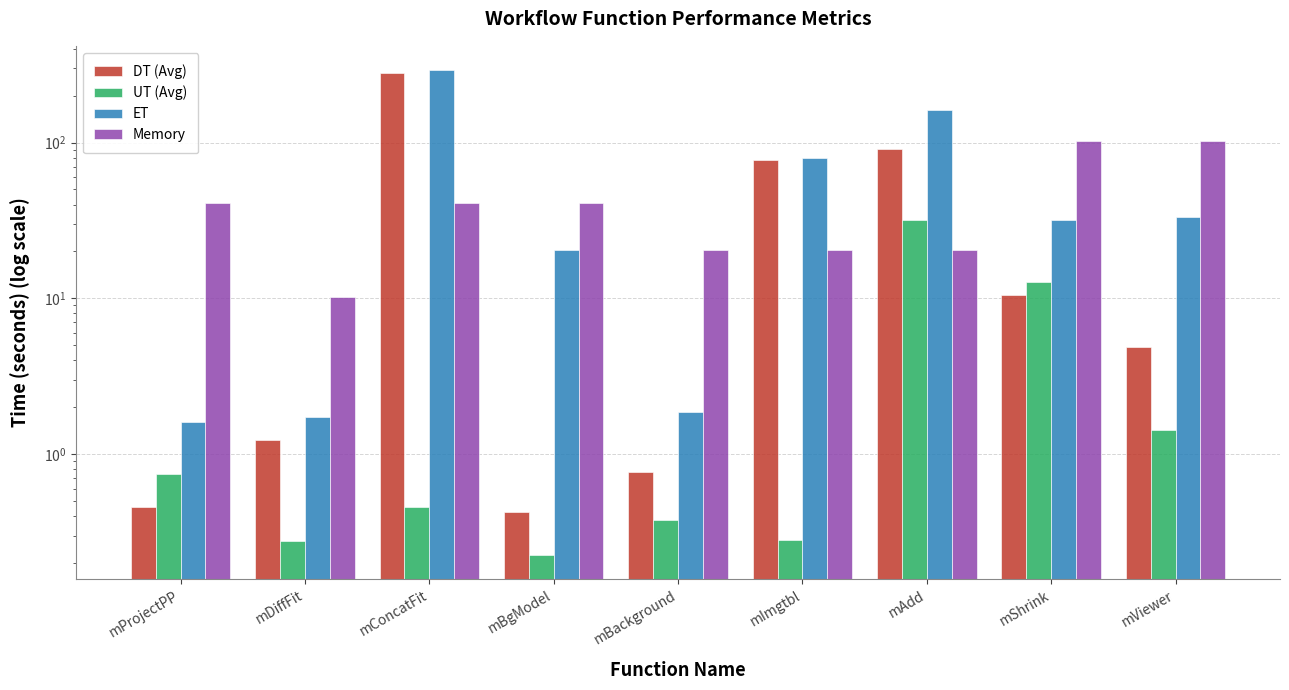

What is the smallest value displayed?

0.2